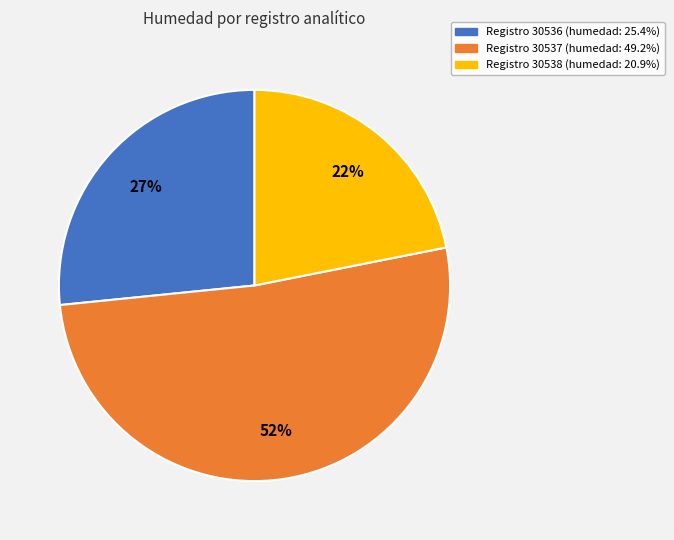

To the nearest percent, what is the difference between the largest and smallest slice percentages?

30%